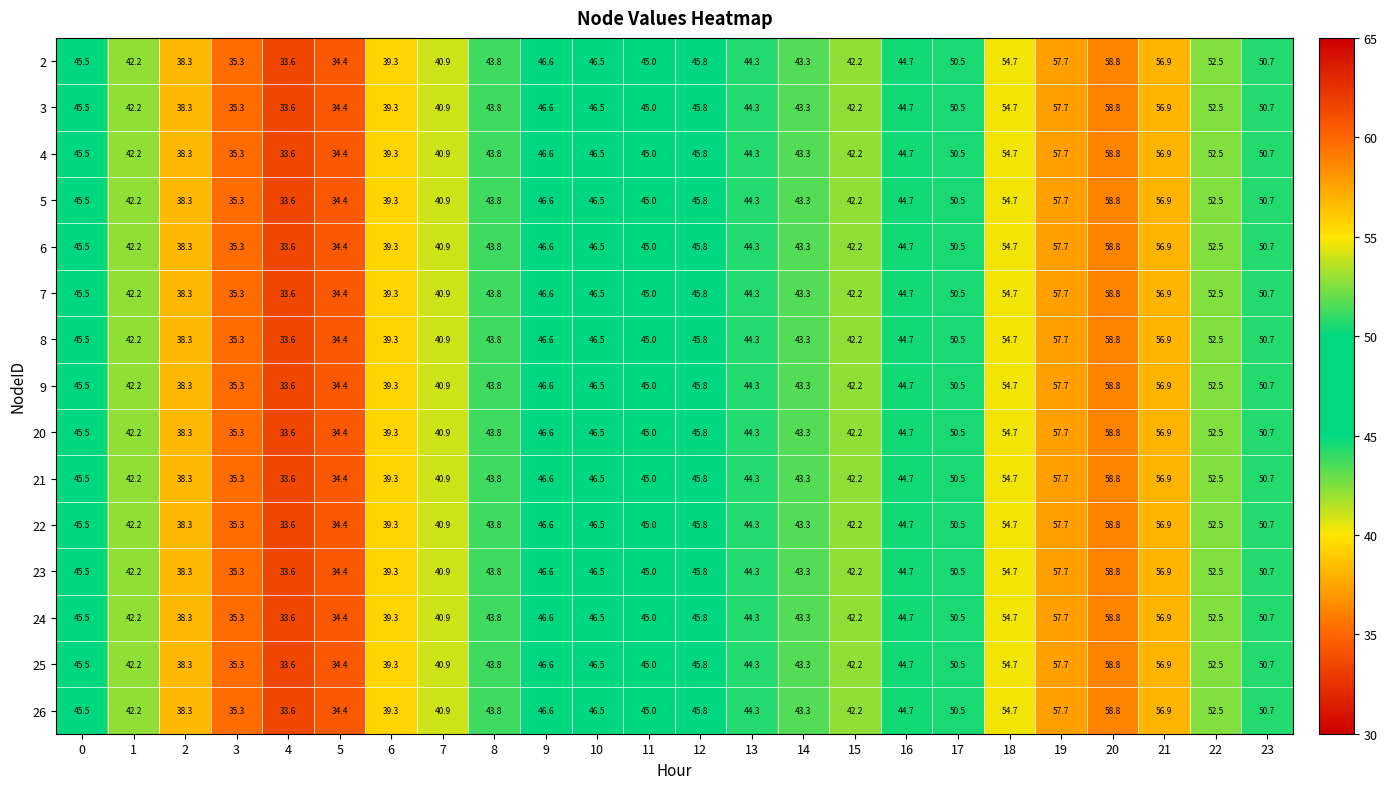

What is the average value of the 8 series?

45.6